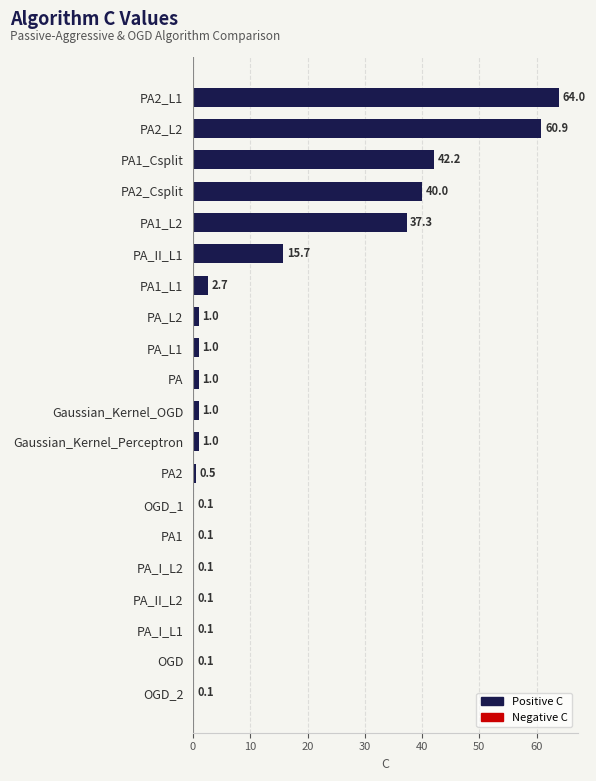

What is the change in value from PA_L2 to PA1_Csplit?

+41.2